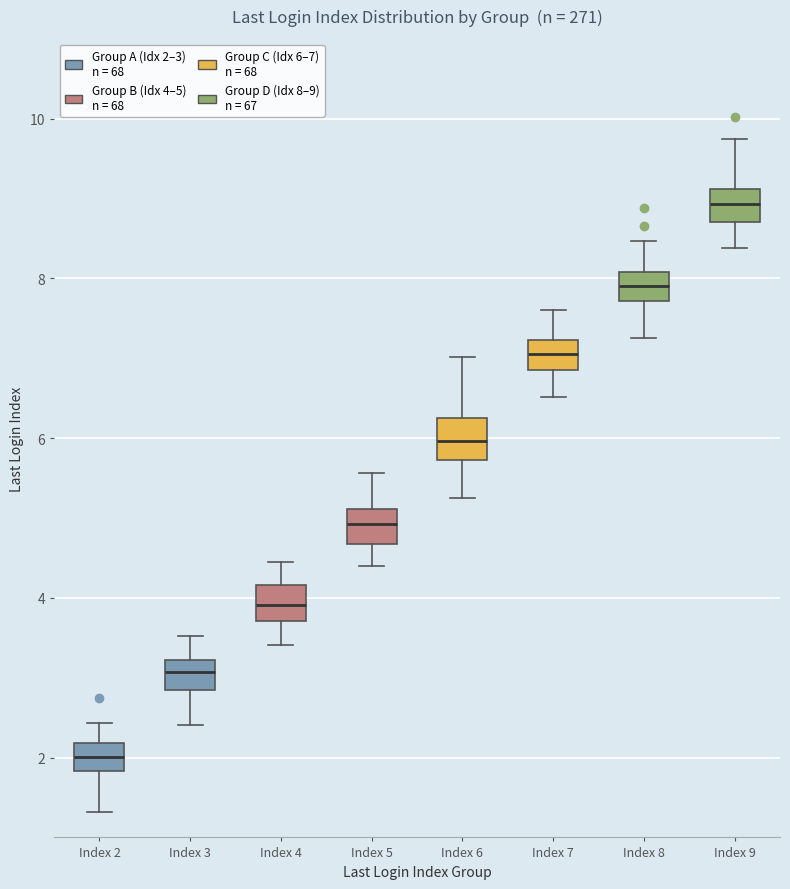

Reading left to right, read every box against the y-axis: the position of its median line, the range the box covers, and the ends of its whiskers. The values are not printed on the chart, so give them approximately, as read against the axis.

Index 2: median 2.0, box 1.8 to 2.2, whiskers 1.4 to 2.4
Index 3: median 3.0, box 2.8 to 3.2, whiskers 2.4 to 3.6
Index 4: median 4.0, box 3.8 to 4.2, whiskers 3.4 to 4.4
Index 5: median 5.0, box 4.6 to 5.2, whiskers 4.4 to 5.6
Index 6: median 6.0, box 5.8 to 6.2, whiskers 5.2 to 7.0
Index 7: median 7.0, box 6.8 to 7.2, whiskers 6.6 to 7.6
Index 8: median 8.0 (inside the box), box 7.8 to 8.0, whiskers 7.2 to 8.4
Index 9: median 9.0, box 8.8 to 9.2, whiskers 8.4 to 9.8